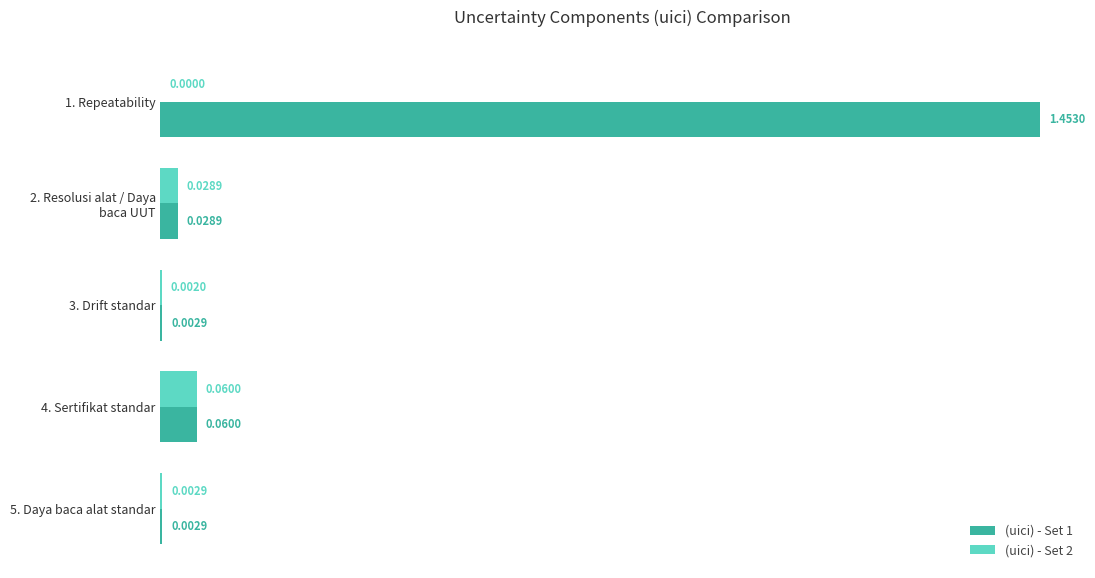

How many values in the (uici) - Set 2 series exceed 0?

4